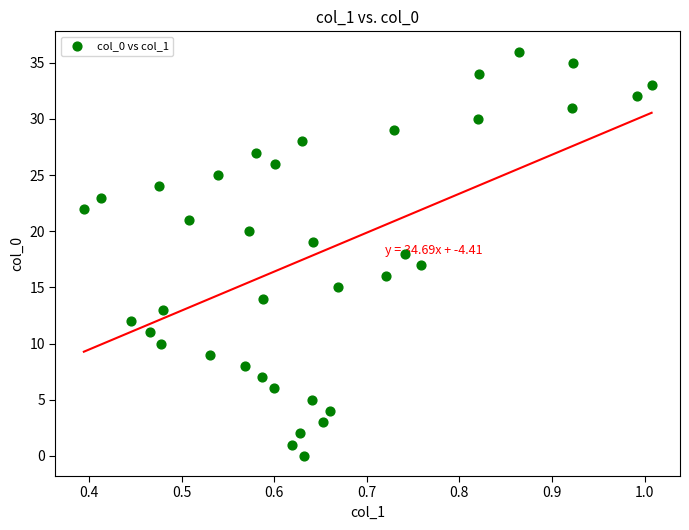

What is the range of Y values (max minus min)?

36